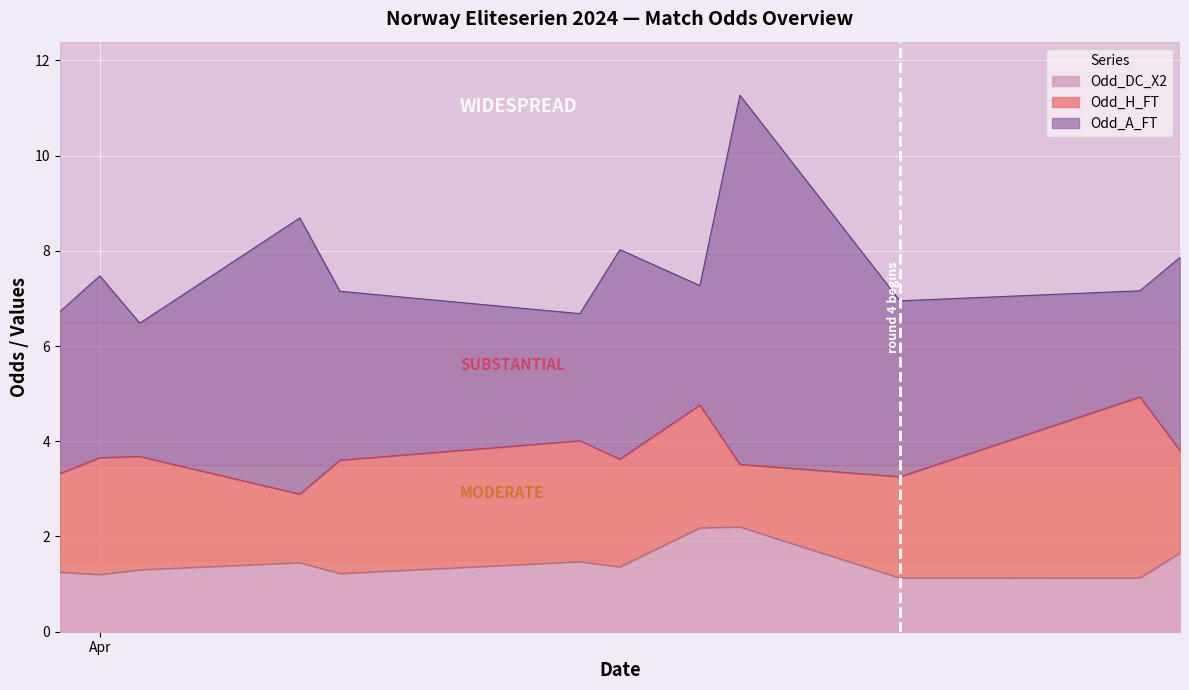

What is the label of the 8th point from the right?

32